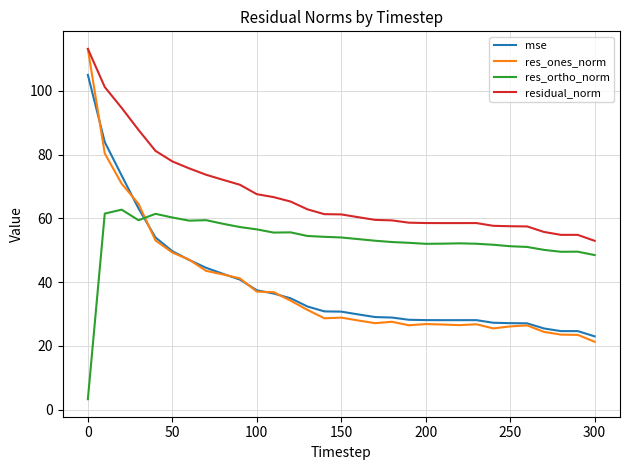

What is the maximum value shown in the chart?

113.2